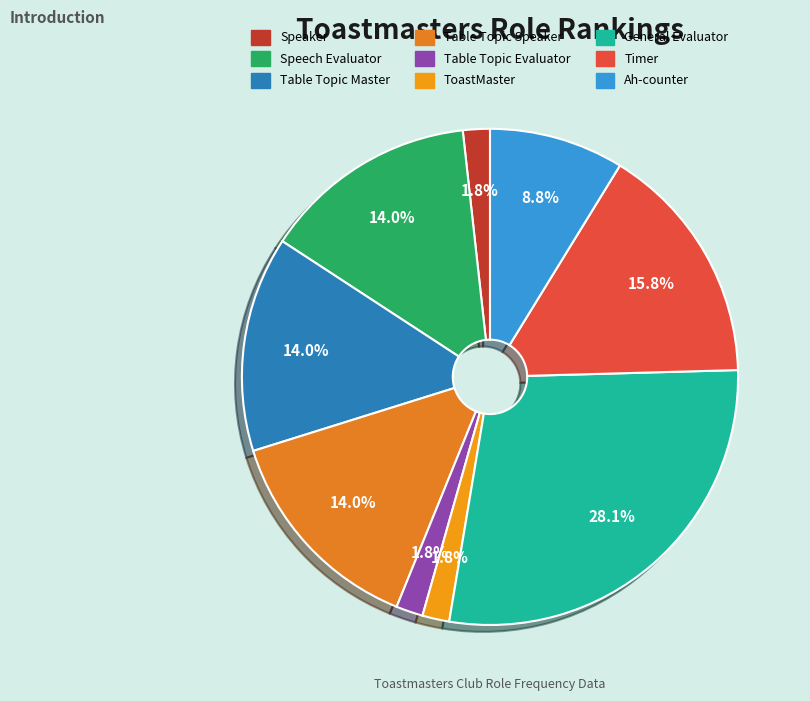

How many slices are in this pie chart?

9